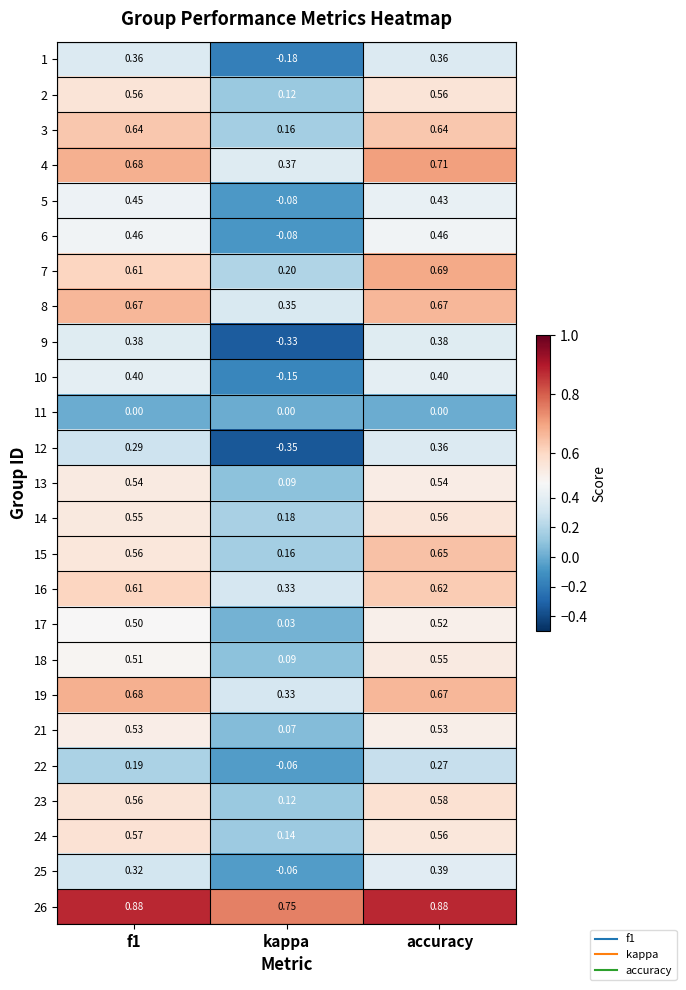

At which category is the sum across all series the highest?

accuracy